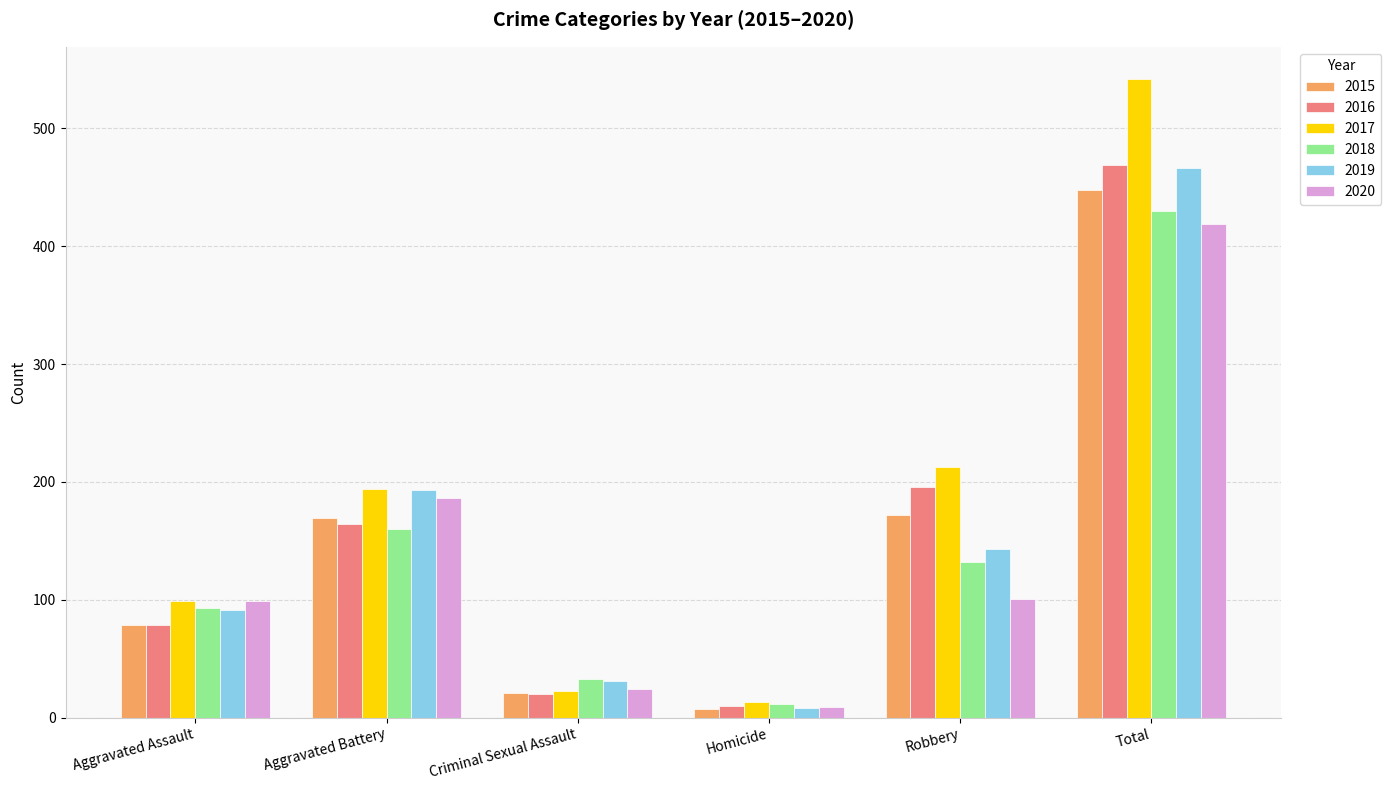

What is the approximate value of 2016 at Aggravated Battery?

164